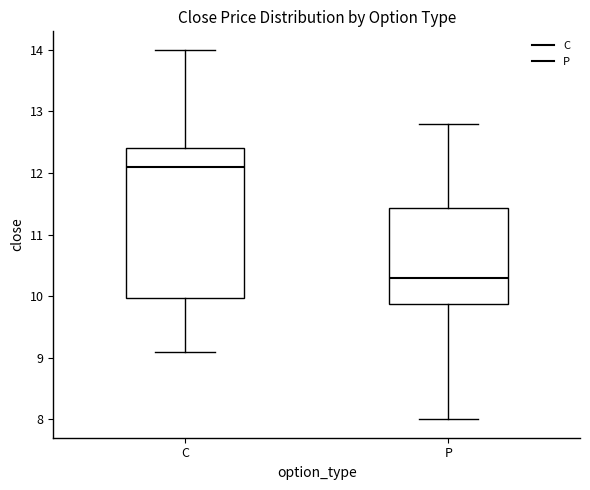

Which box has the lowest median line?

P